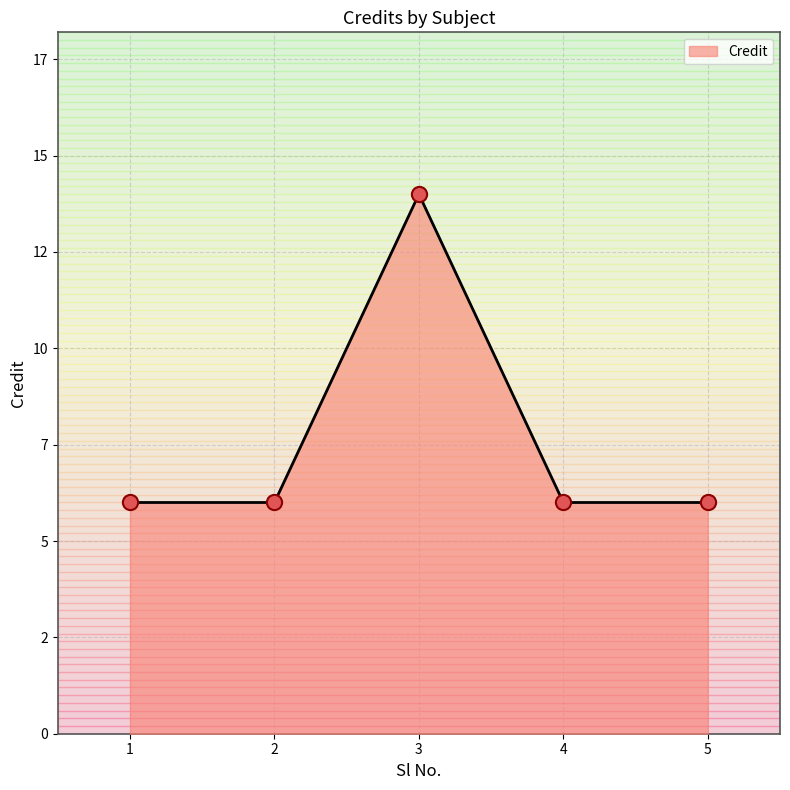

Approximately how many times larger is the value at 4 compared to 1?

1.0